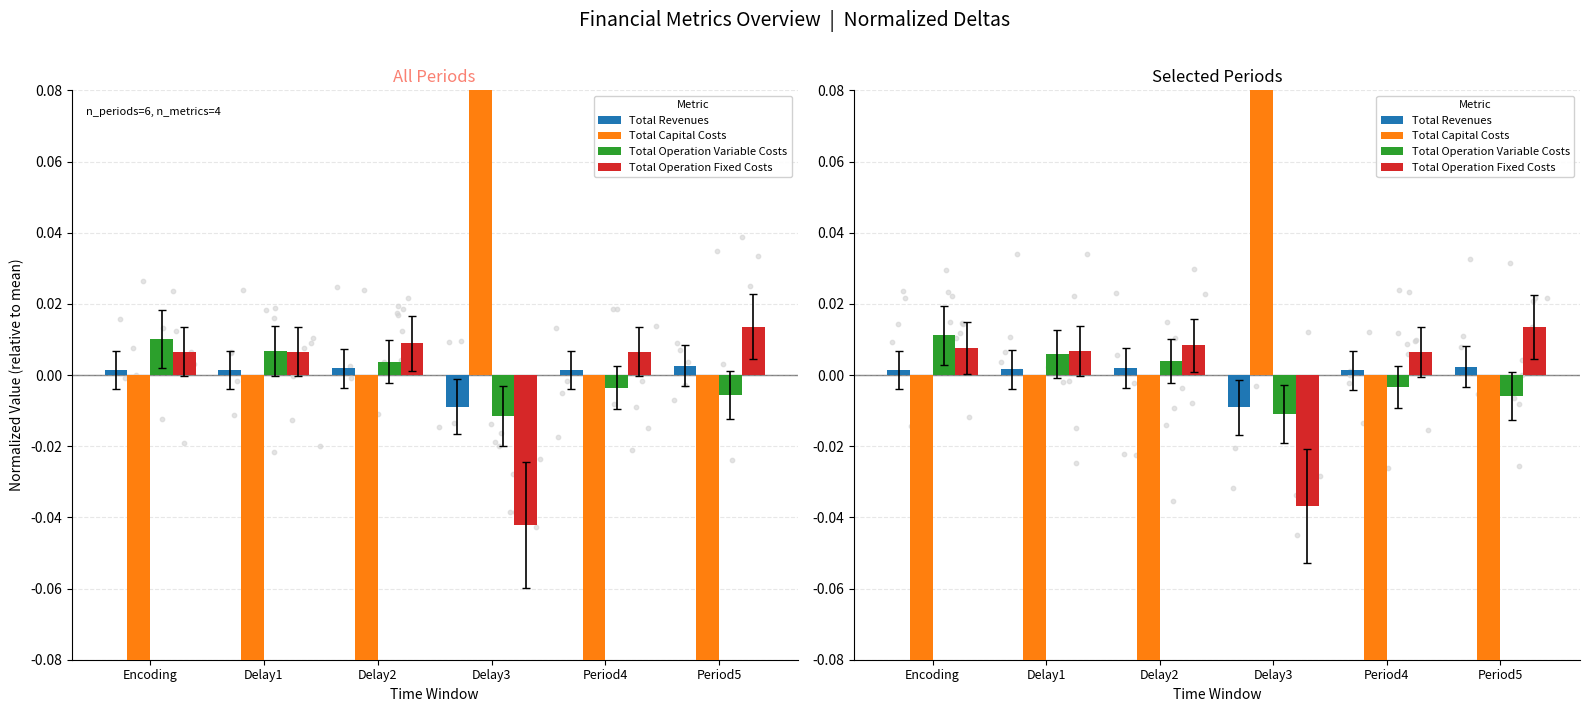

Which series contains the highest Y value?

Total Capital Costs